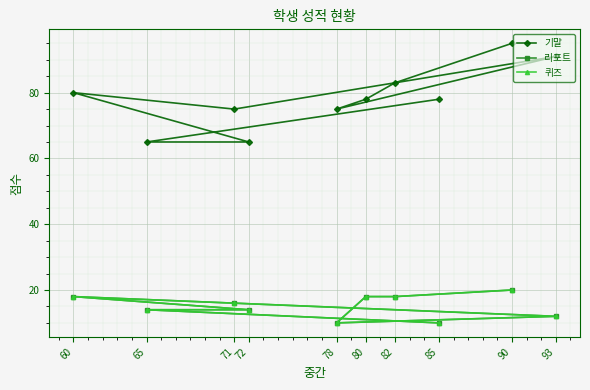

What is the greatest value displayed?

95